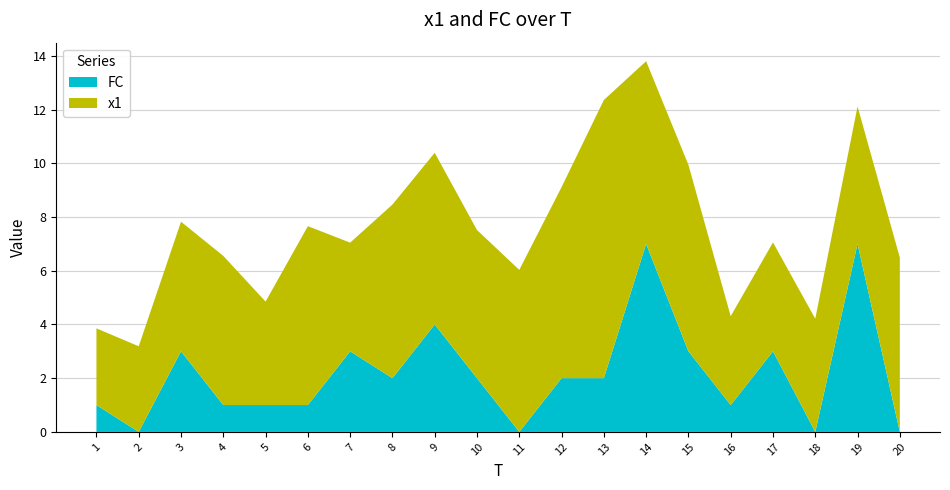

Reading left to right, extract all data points from this chart.

x1: 1=2.9	2=3.2	3=4.8	4=5.6	5=3.9	6=6.7	7=4.0	8=6.5	9=6.4	10=5.5	11=6.0	12=7.1	13=10.4	14=6.8	15=6.9	16=3.3	17=4.1	18=4.2	19=5.1	20=6.5
FC: 1=1.0	2=0.0	3=3.0	4=1.0	5=1.0	6=1.0	7=3.0	8=2.0	9=4.0	10=2.0	11=0.0	12=2.0	13=2.0	14=7.0	15=3.0	16=1.0	17=3.0	18=0.0	19=7.0	20=0.0